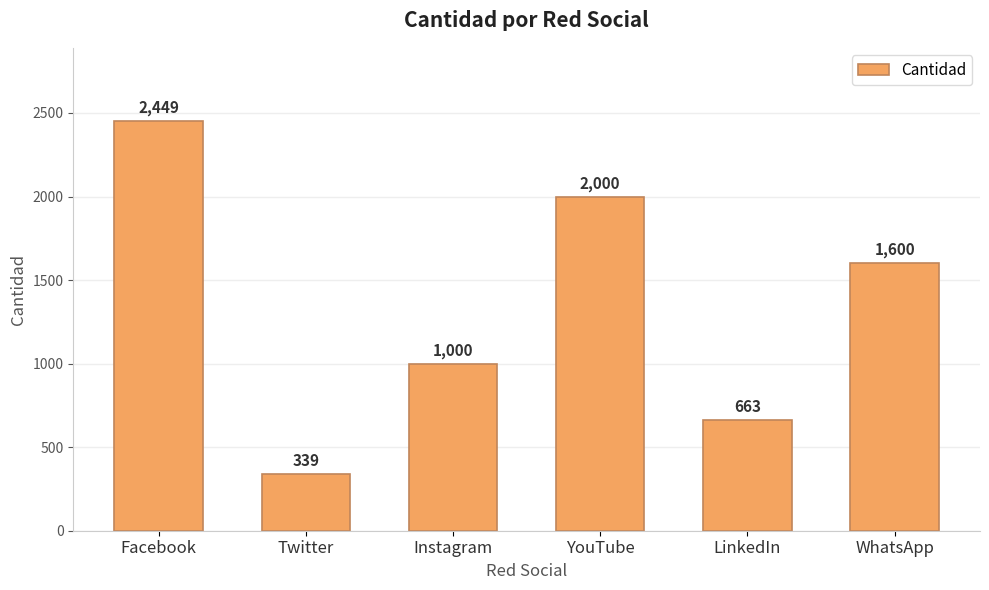

Reading left to right, transcribe all the data shown in this chart.

Facebook=2449	Twitter=339	Instagram=1000	YouTube=2000	LinkedIn=663	WhatsApp=1600